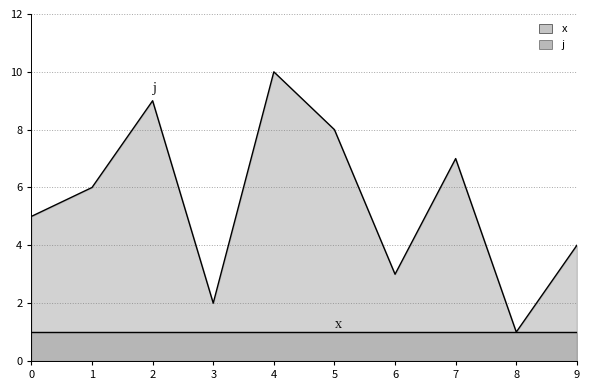

How many values are between 3 and 8?

6